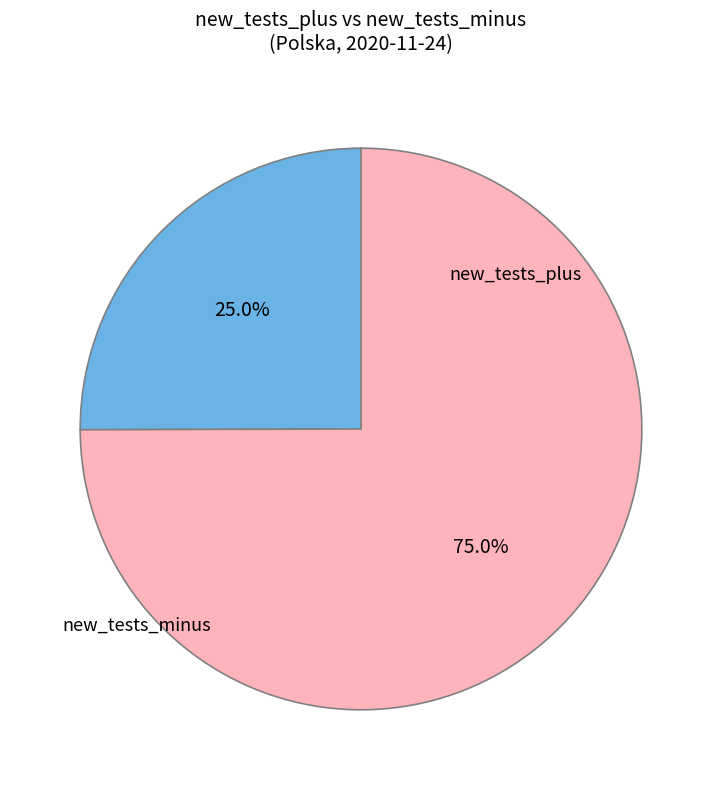

To the nearest percent, what is the difference between the largest and smallest slice percentages?

50%